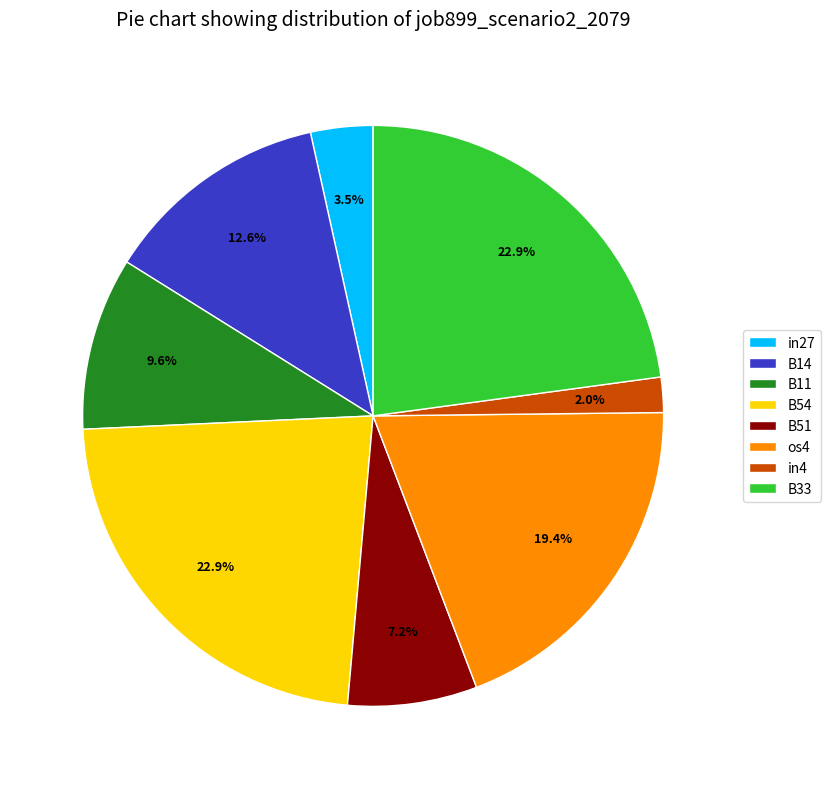

Which slice is the smallest?

in4